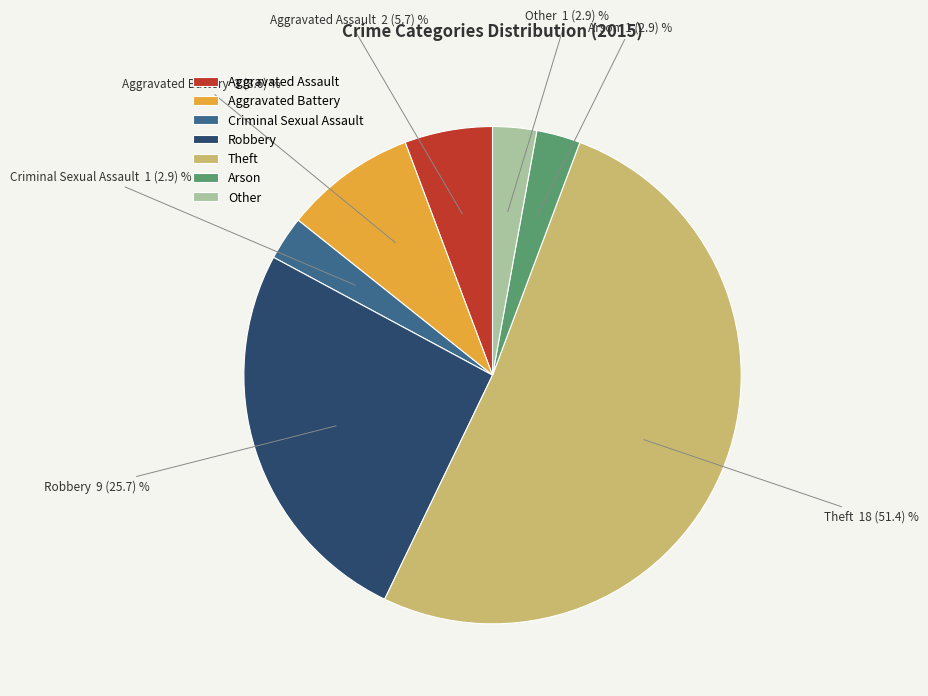

Is it true that Theft is 51% of the pie?

True